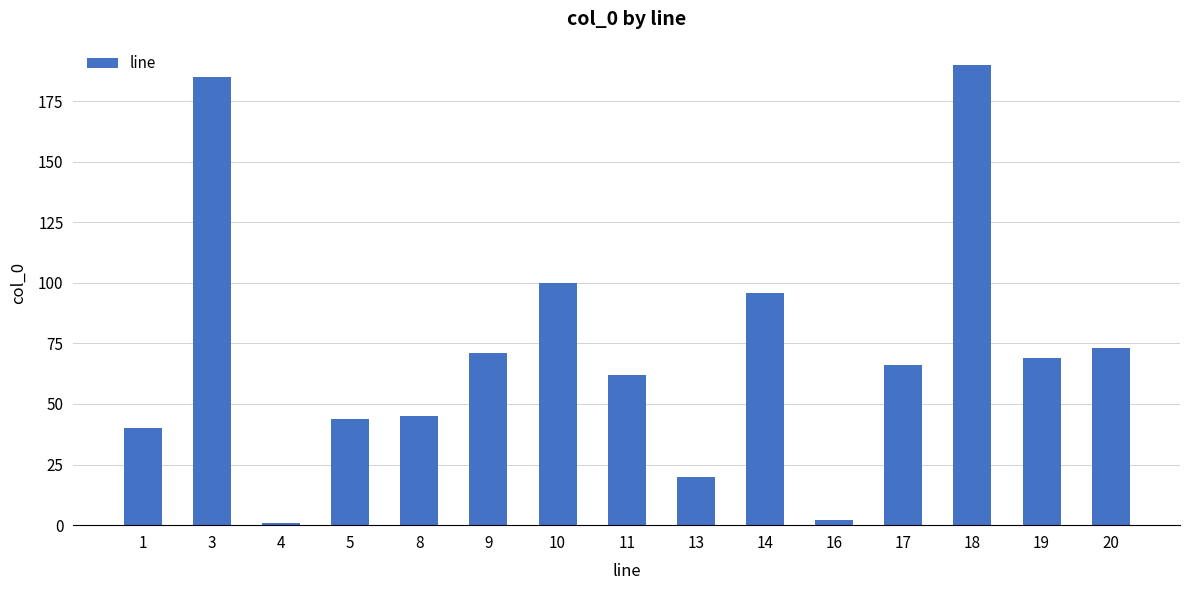

True or false: the data shows 69 at 19.

True